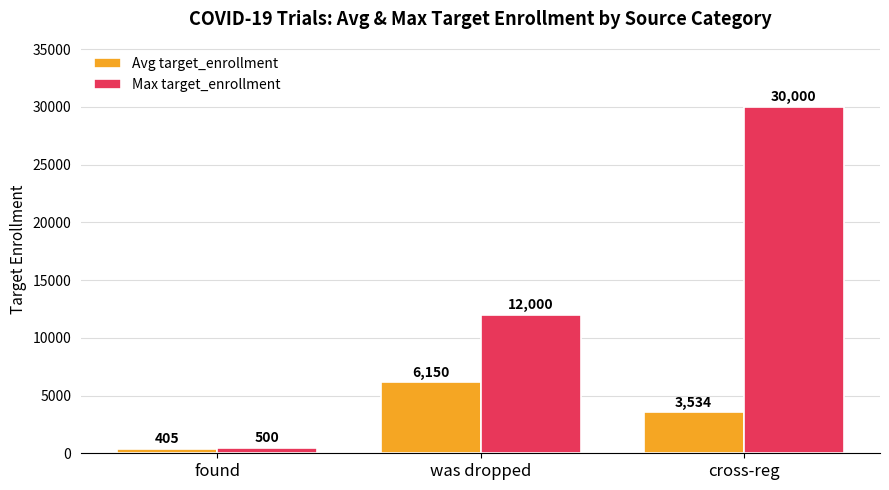

Where is Avg target_enrollment nearest to the value 3277?

cross-reg